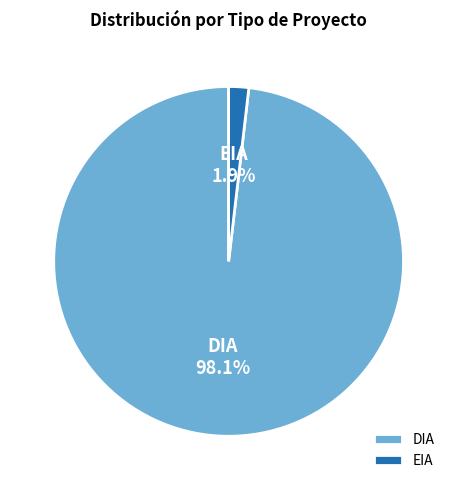

How much of the chart is everything except DIA?

1.9%